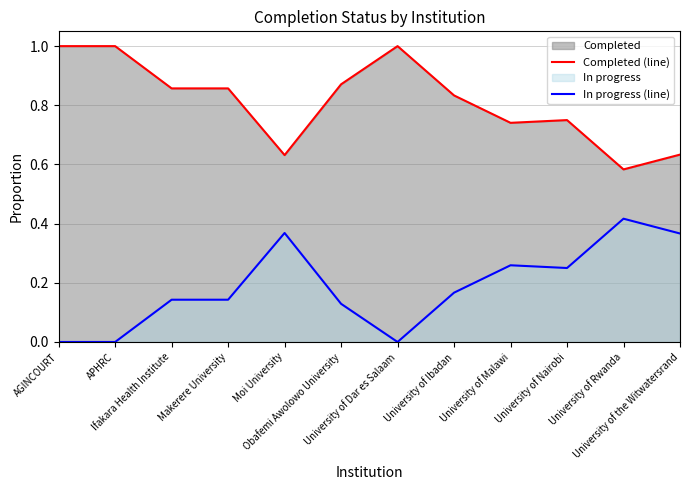

Reading right to left, extract all data points from this chart.

Completed (line): 0.6	0.6	0.8	0.7	0.8	1.0	0.9	0.6	0.9	0.9	1.0	1.0
In progress (line): 0.4	0.4	0.2	0.3	0.2	0.0	0.1	0.4	0.1	0.1	0.0	0.0